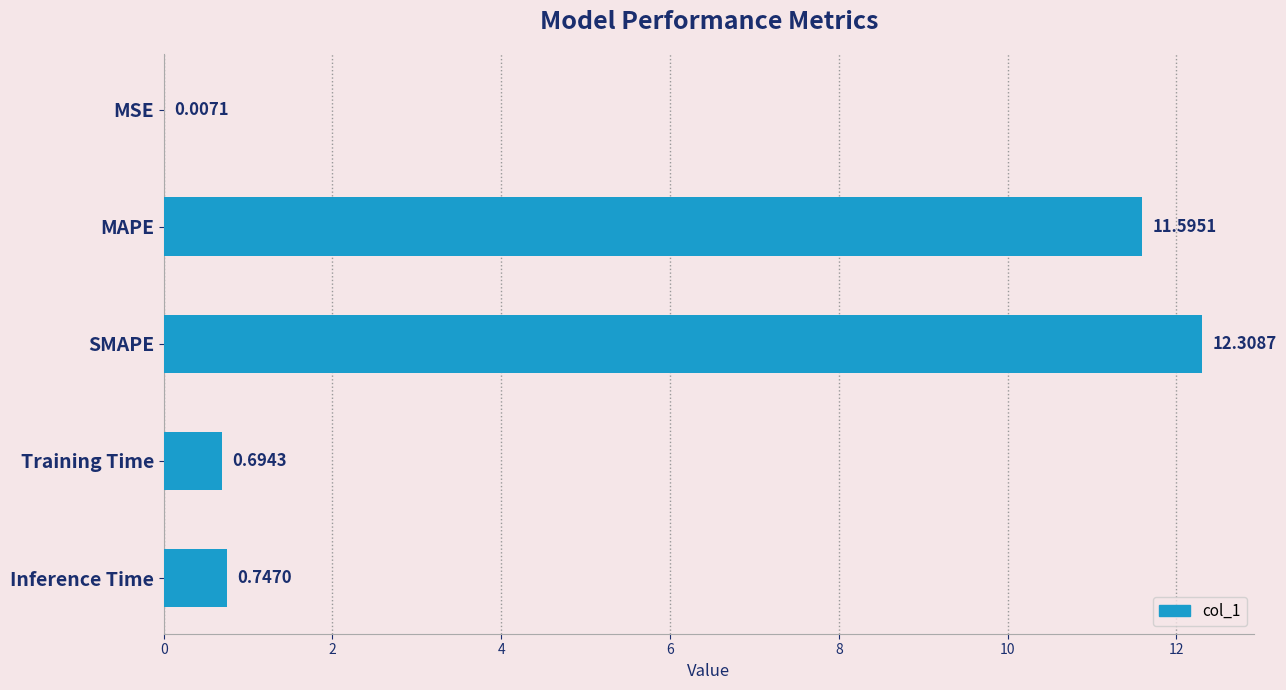

What is the sum of all values?

25.4